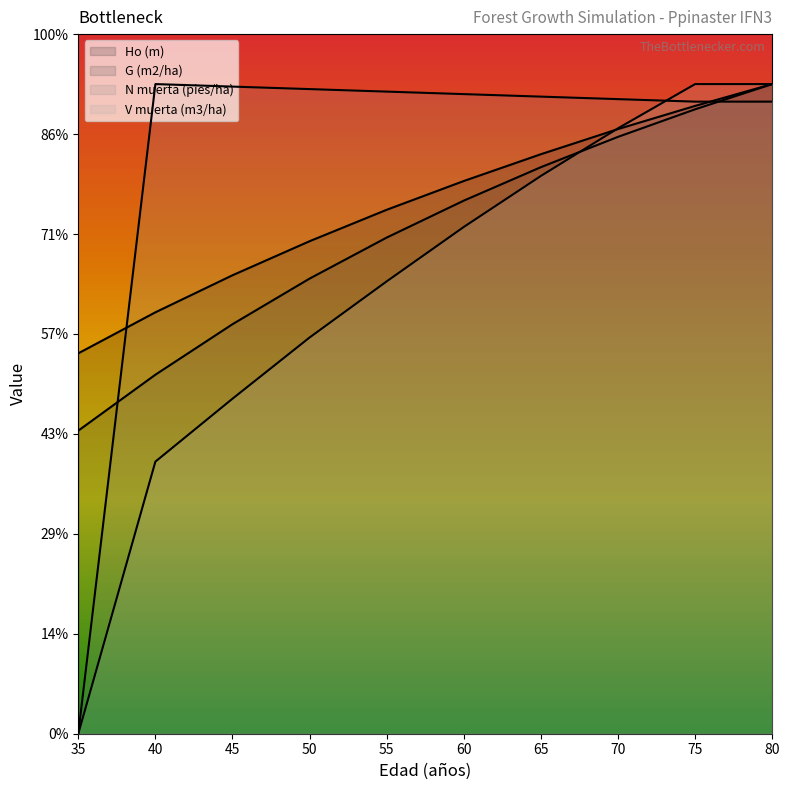

What is the difference between the Ho (m) (line) values at 45 and 40?

3.7